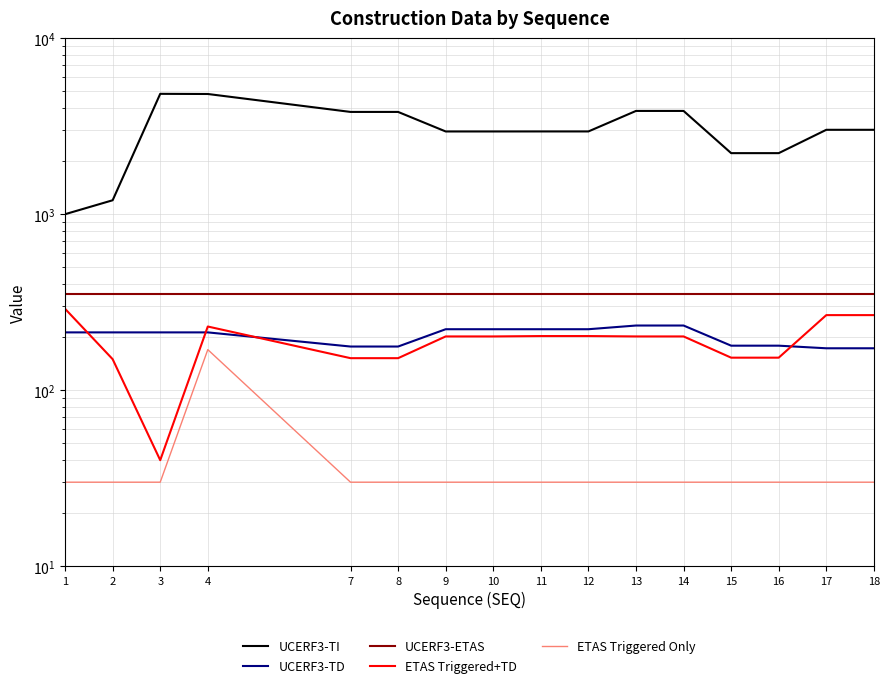

Reading left to right, what are all the values shown in this chart?

UCERF3-TI: 1000	1200	4830	4820	3812	3812	2952	2952	2953	2953	3862	3862	2223	2223	3017	3017
UCERF3-TD: 213	213	213	213	177	177	222	222	222	222	233	233	179	179	173	173
UCERF3-ETAS: 350	350	350	350	350	350	350	350	350	350	350	350	350	350	350	350
ETAS Triggered+TD: 290	150	40	230	152	152	202	202	203	203	202	202	153	153	267	267
ETAS Triggered Only: 30	30	30	170	30	30	30	30	30	30	30	30	30	30	30	30